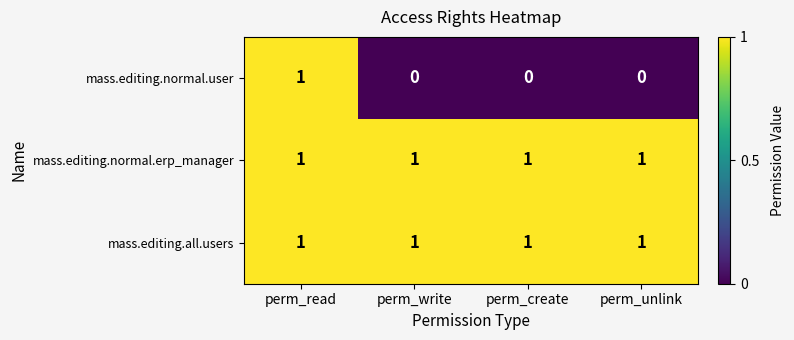

Reading left to right, what are all the values shown in this chart?

mass.editing.normal.user: perm_read=1	perm_write=0	perm_create=0	perm_unlink=0
mass.editing.normal.erp_manager: perm_read=1	perm_write=1	perm_create=1	perm_unlink=1
mass.editing.all.users: perm_read=1	perm_write=1	perm_create=1	perm_unlink=1